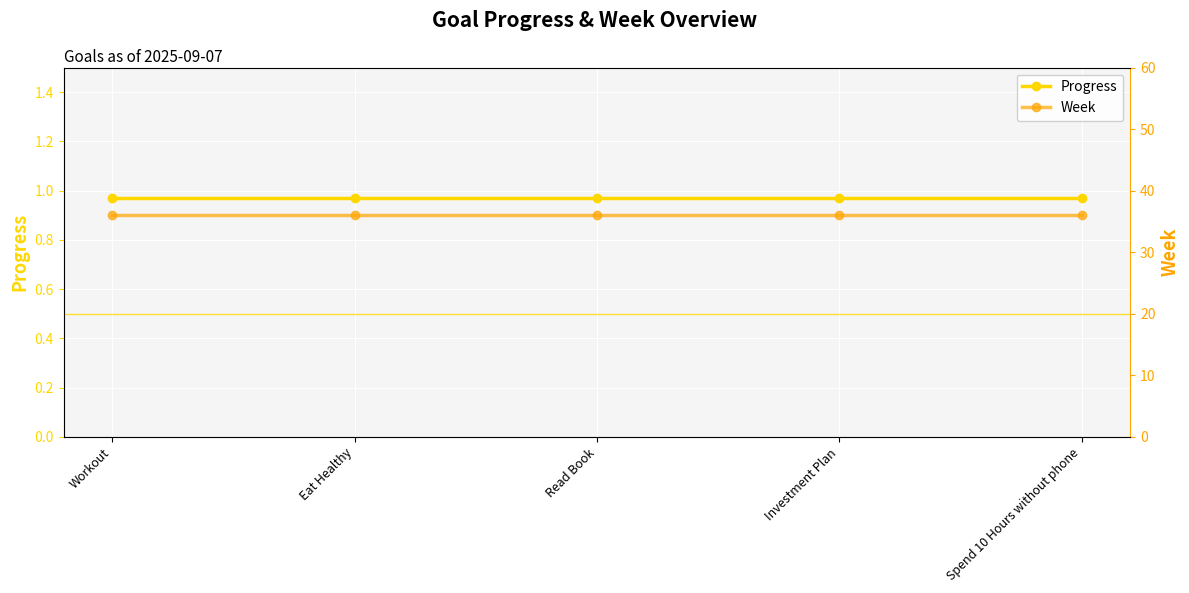

Reading left to right, extract all data points from this chart.

Progress: 1.0	1.0	1.0	1.0	1.0
Week: 36.0	36.0	36.0	36.0	36.0